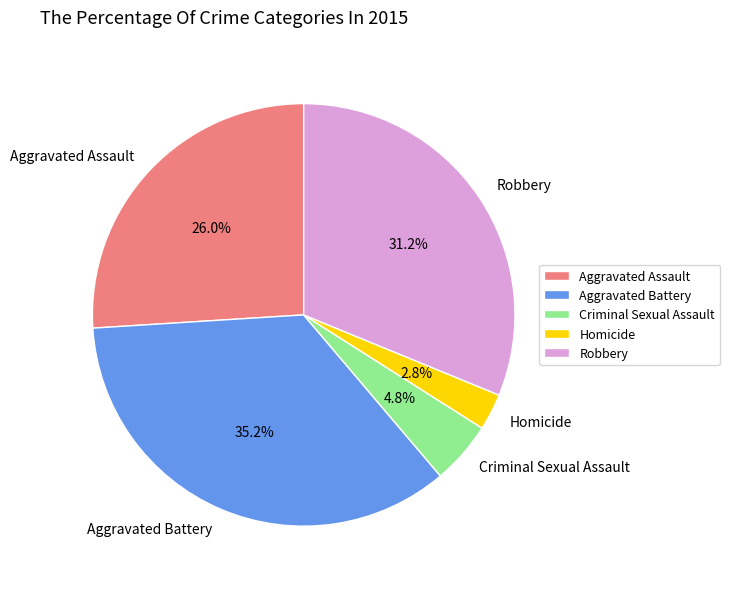

Rank the categories by value from highest to lowest.

Aggravated Battery, Robbery, Aggravated Assault, Criminal Sexual Assault, Homicide